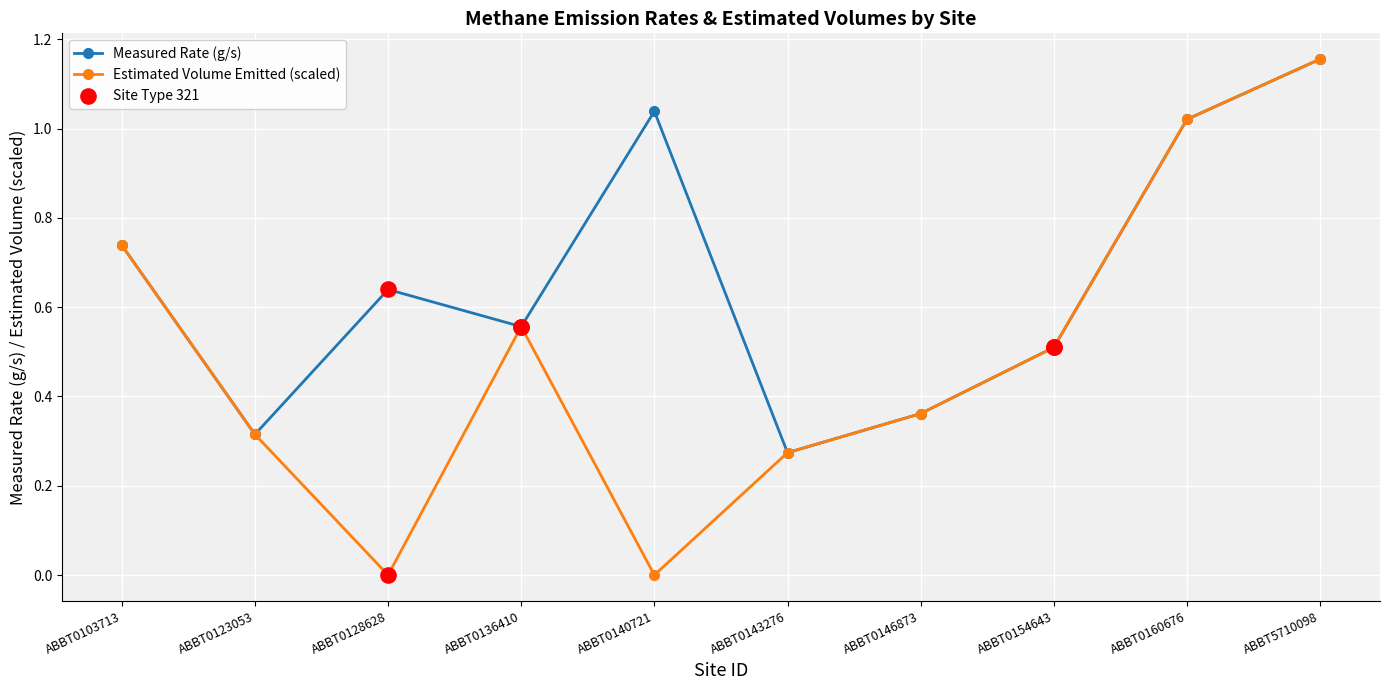

Which series has the widest spread of values?

Estimated Volume Emitted (scaled)